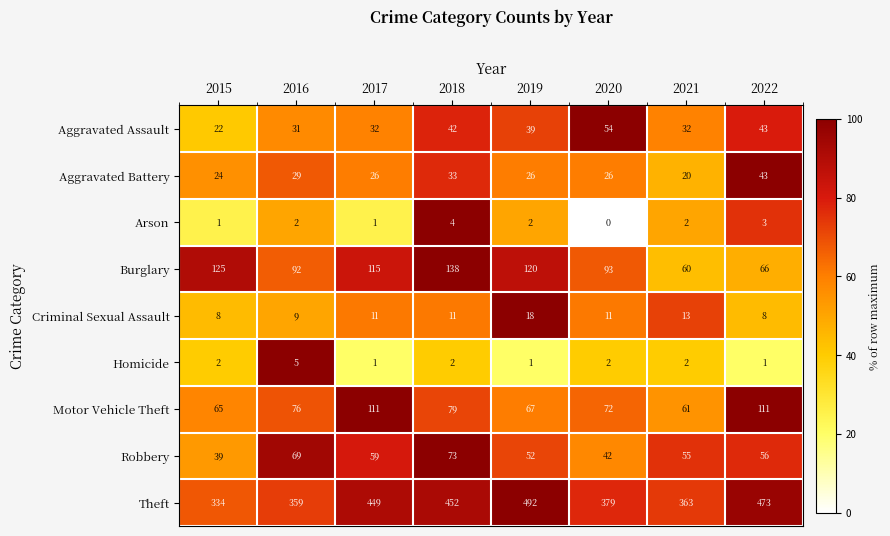

What is the approximate value of Robbery at 2016, to the nearest 5?

70